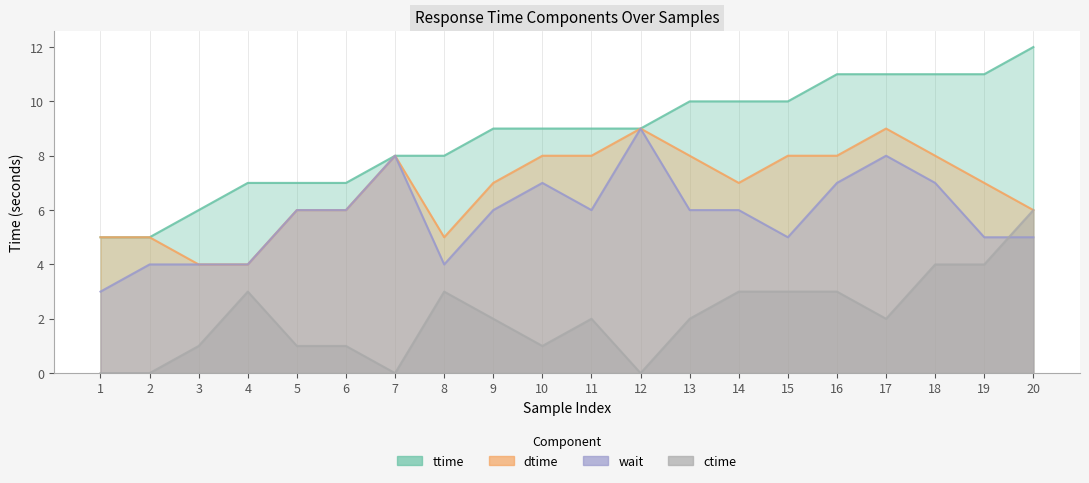

True or false: dtime has a value of 8 at 13.

True